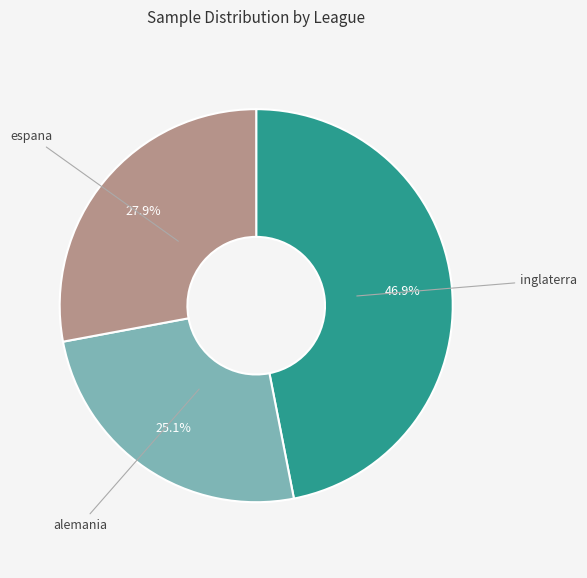

Does espana represent more than half of the total?

No